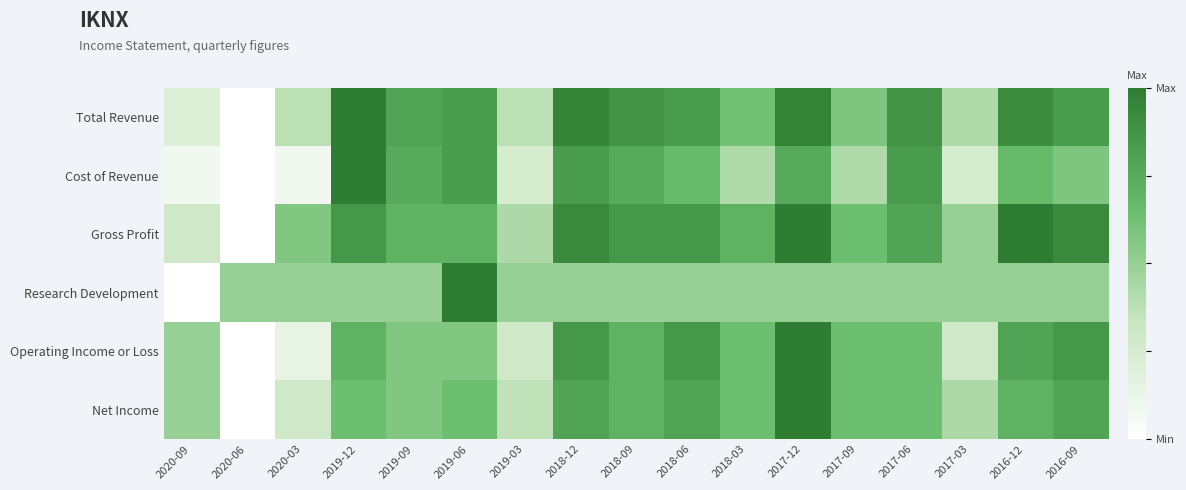

Reading left to right, what are all the values shown in this chart?

Total Revenue: 2020-09=0.2	2020-06=0.0	2020-03=0.4	2019-12=1.0	2019-09=0.8	2019-06=0.8	2019-03=0.4	2018-12=1.0	2018-09=0.9	2018-06=0.8	2018-03=0.6	2017-12=1.0	2017-09=0.6	2017-06=0.9	2017-03=0.4	2016-12=0.9	2016-09=0.8
Cost of Revenue: 2020-09=0.1	2020-06=0.0	2020-03=0.1	2019-12=1.0	2019-09=0.8	2019-06=0.8	2019-03=0.2	2018-12=0.8	2018-09=0.8	2018-06=0.7	2018-03=0.4	2017-12=0.8	2017-09=0.4	2017-06=0.8	2017-03=0.2	2016-12=0.7	2016-09=0.6
Gross Profit: 2020-09=0.3	2020-06=0.0	2020-03=0.6	2019-12=0.9	2019-09=0.7	2019-06=0.7	2019-03=0.4	2018-12=0.9	2018-09=0.9	2018-06=0.9	2018-03=0.7	2017-12=1.0	2017-09=0.6	2017-06=0.8	2017-03=0.5	2016-12=1.0	2016-09=0.9
Research Development: 2020-09=0.0	2020-06=0.5	2020-03=0.5	2019-12=0.5	2019-09=0.5	2019-06=1.0	2019-03=0.5	2018-12=0.5	2018-09=0.5	2018-06=0.5	2018-03=0.5	2017-12=0.5	2017-09=0.5	2017-06=0.5	2017-03=0.5	2016-12=0.5	2016-09=0.5
Operating Income or Loss: 2020-09=0.5	2020-06=0.0	2020-03=0.1	2019-12=0.7	2019-09=0.6	2019-06=0.6	2019-03=0.3	2018-12=0.9	2018-09=0.7	2018-06=0.9	2018-03=0.6	2017-12=1.0	2017-09=0.6	2017-06=0.6	2017-03=0.3	2016-12=0.8	2016-09=0.9
Net Income: 2020-09=0.5	2020-06=0.0	2020-03=0.3	2019-12=0.6	2019-09=0.6	2019-06=0.6	2019-03=0.4	2018-12=0.8	2018-09=0.7	2018-06=0.8	2018-03=0.6	2017-12=1.0	2017-09=0.6	2017-06=0.6	2017-03=0.4	2016-12=0.7	2016-09=0.8